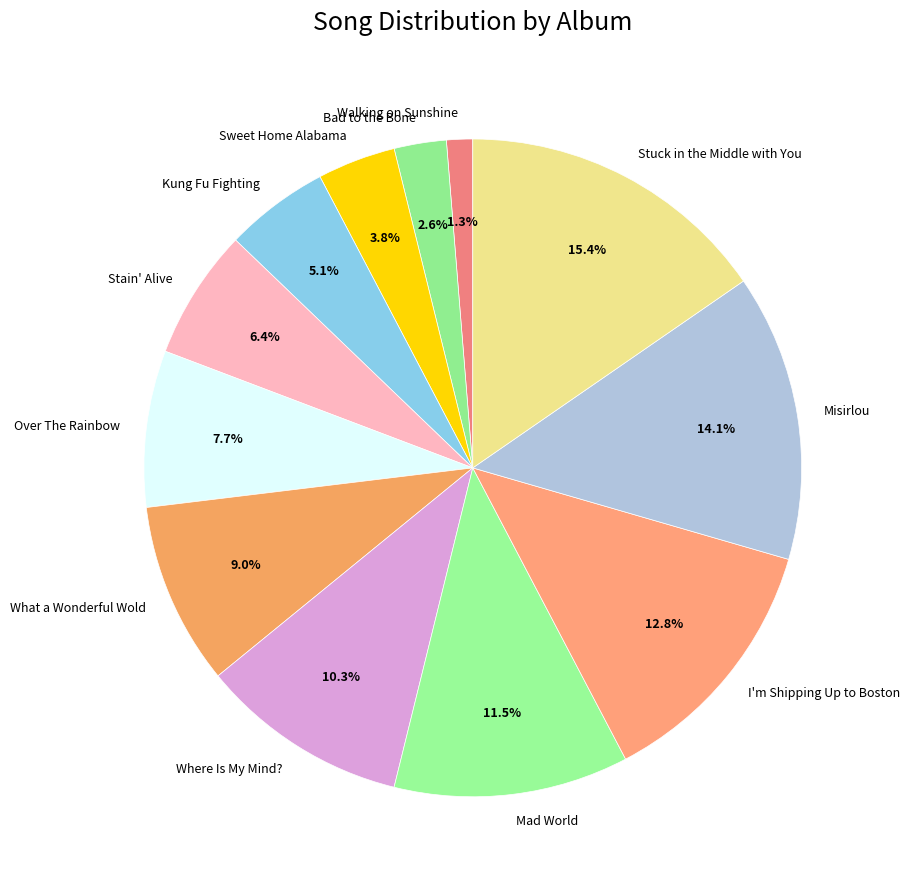

Between Sweet Home Alabama and Kung Fu Fighting, which is larger?

Kung Fu Fighting